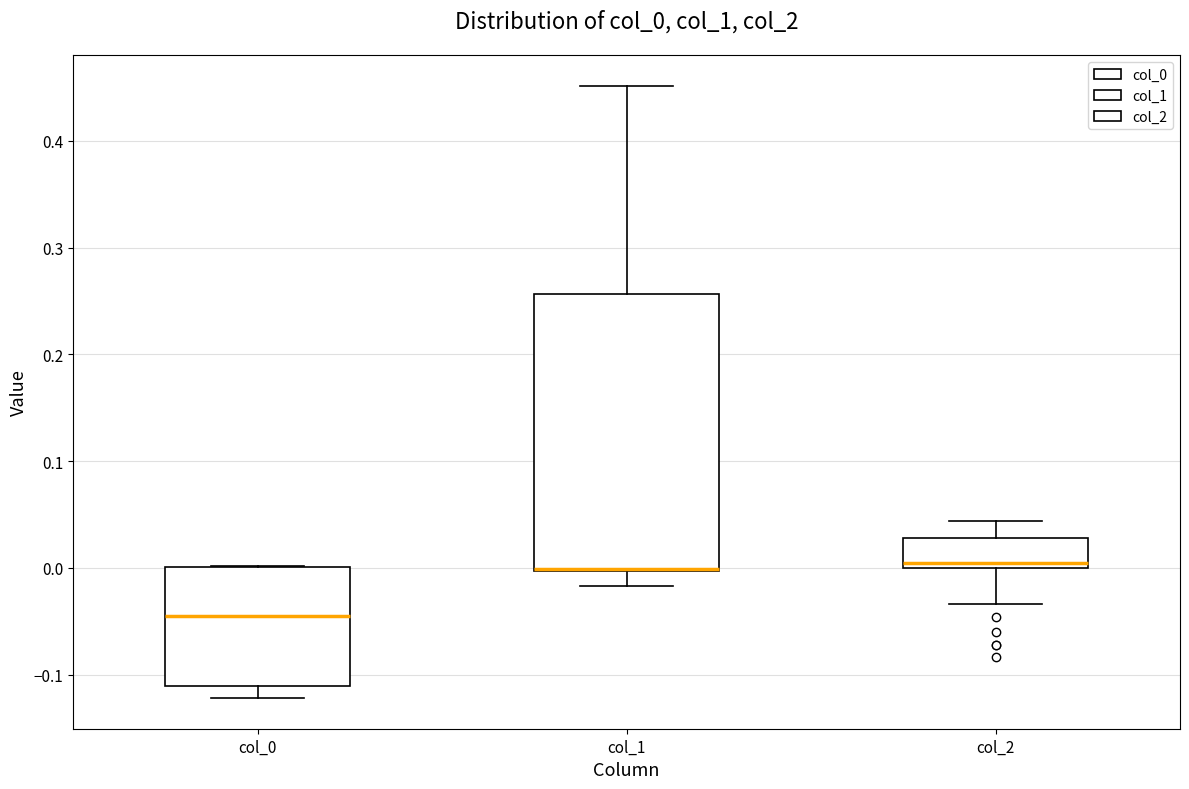

Which box's median line is the lowest?

col_0